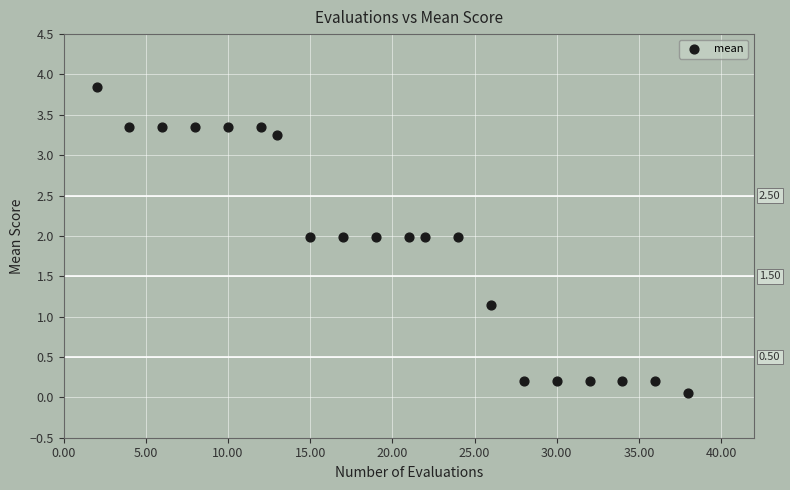

What is the range of X values (max minus min)?

36.0